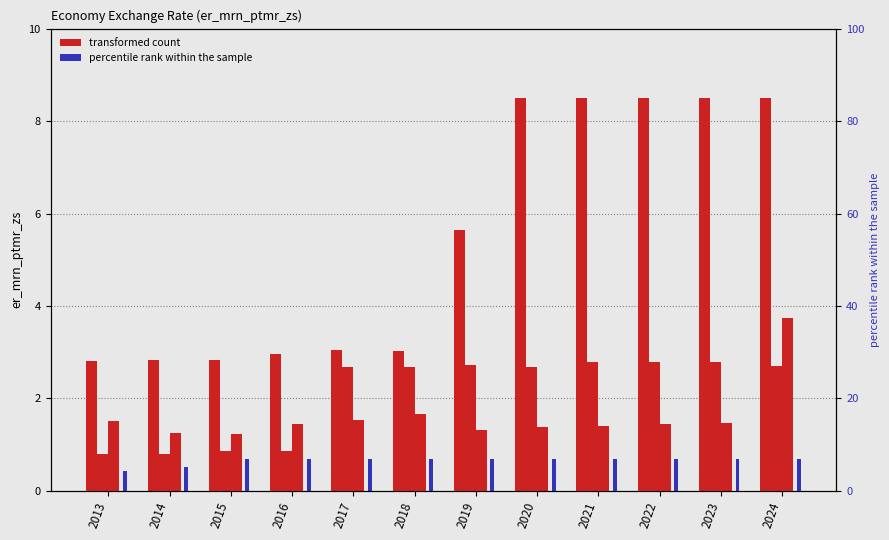

List the labels in order of css value, largest first.

2016, 2017, 2018, 2019, 2020, 2021, 2022, 2023, 2024, 2015, 2014, 2013